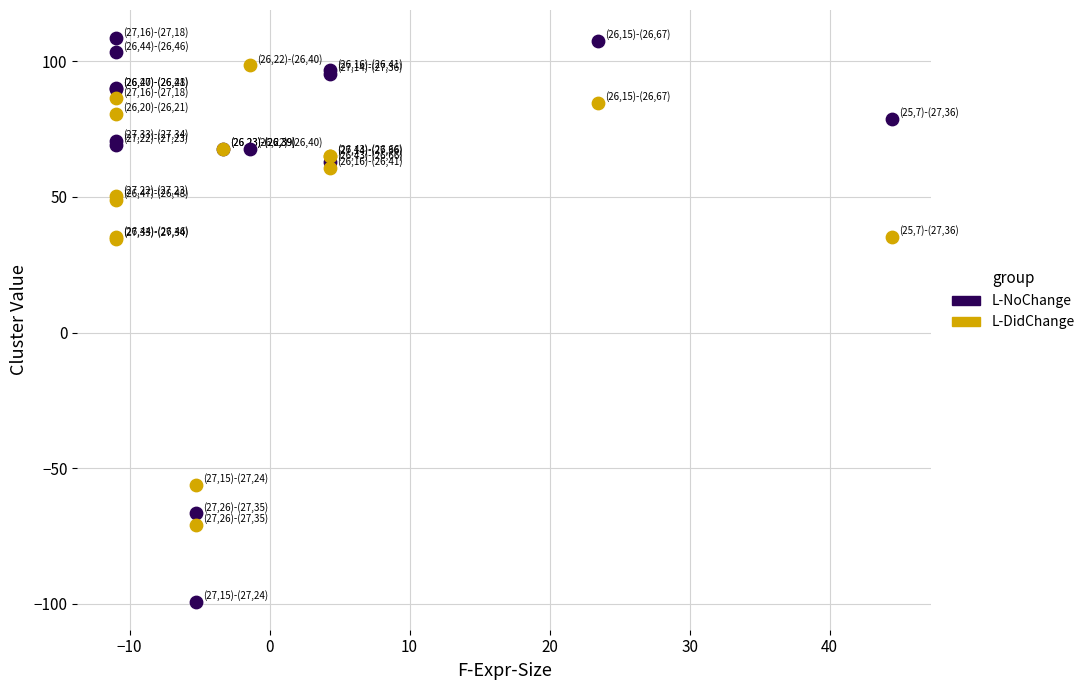

Which series reaches the minimum Y coordinate?

L-NoChange